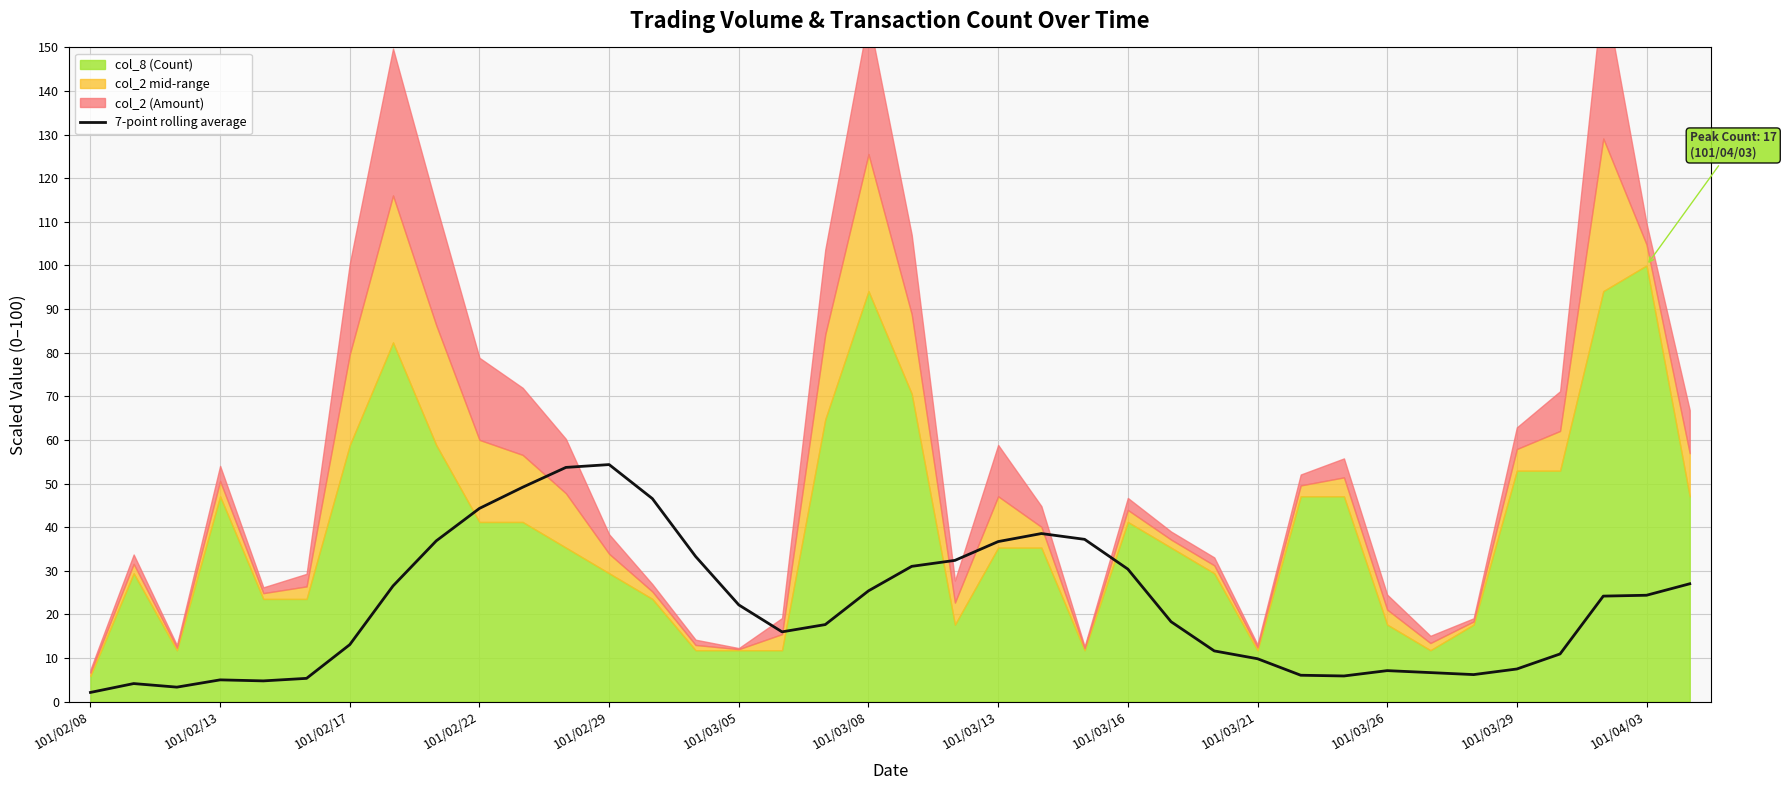

Between 101/02/08 and 19, which is larger?

19